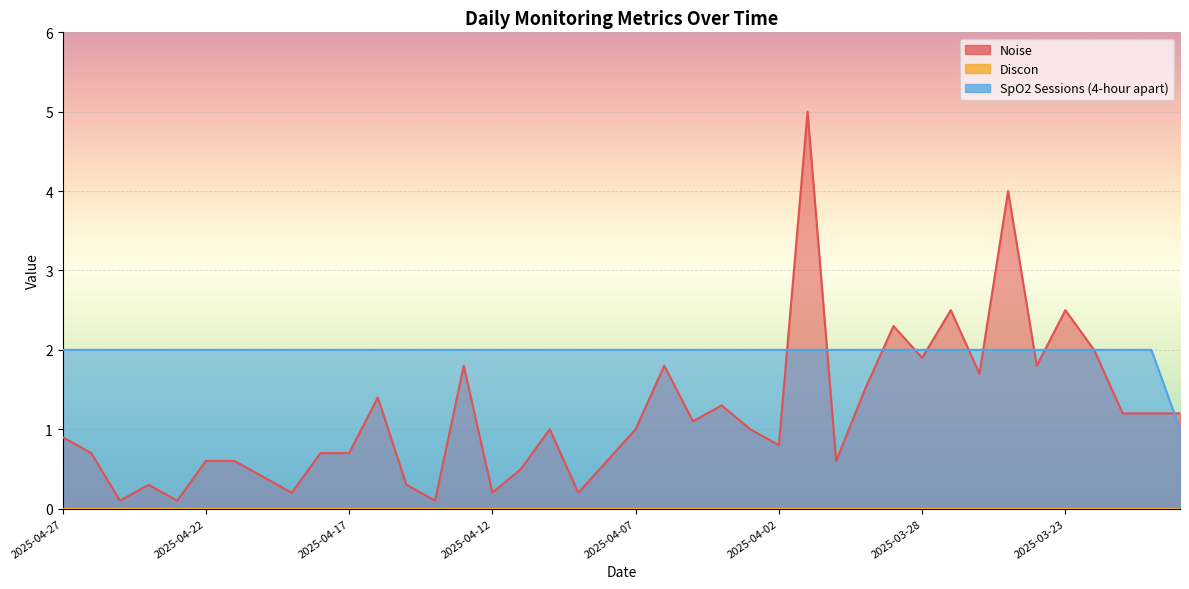

Which series ends up on top after the final intersection of Noise and SpO2 Sessions (4-hour apart)?

Noise